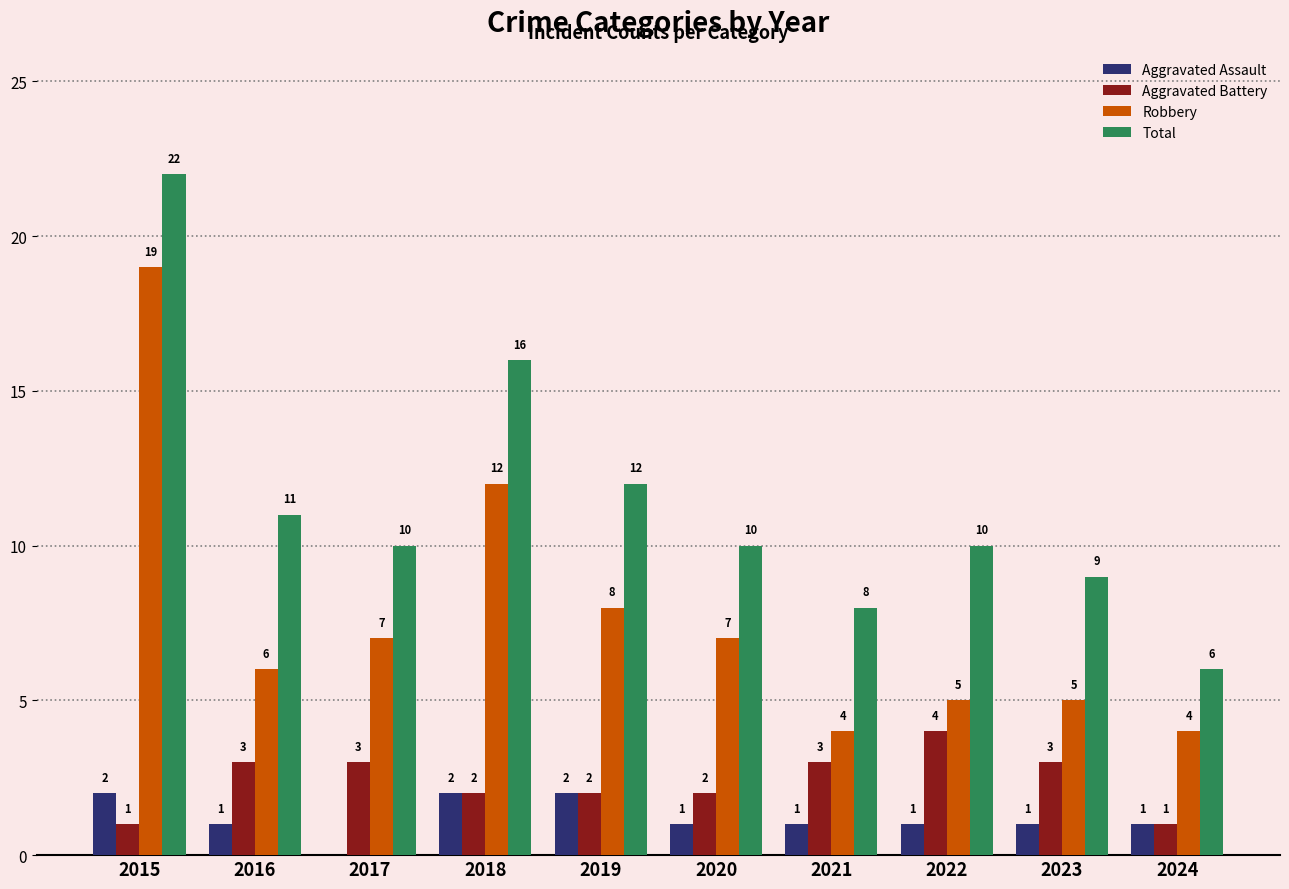

At which category does the chart reach its peak across all series?

2015